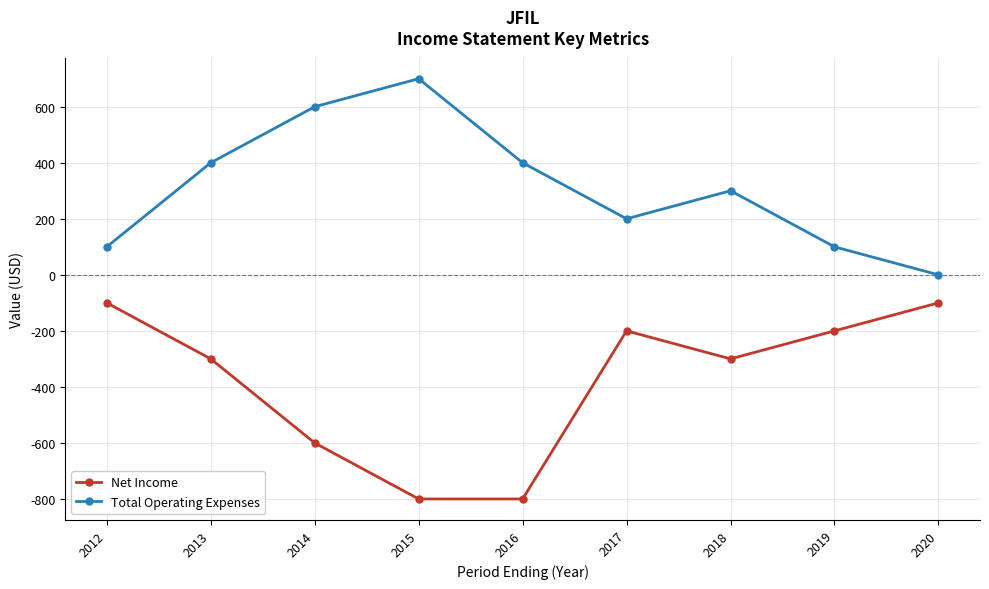

What are all the series names shown in the legend?

Net Income, Total Operating Expenses